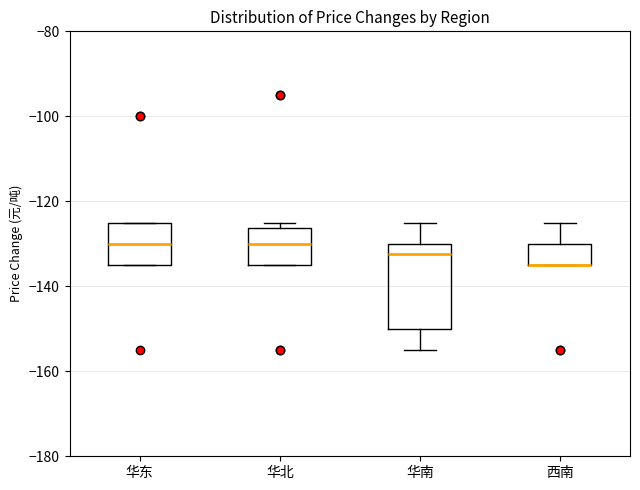

Reading left to right, transcribe this box plot: for each box, give where its median line is, the range the box spans, and where its two whiskers end, as read against the y-axis. The values are not printed on the chart, so give them approximately, as read against the axis.

华东: median -130, box -134 to -124, whiskers -134 to -124
华北: median -130, box -134 to -126, whiskers -134 to -124
华南: median -132, box -150 to -130, whiskers -154 to -124
西南: median -134 (drawn on the box's lower edge), box -134 to -130, whiskers -134 to -124